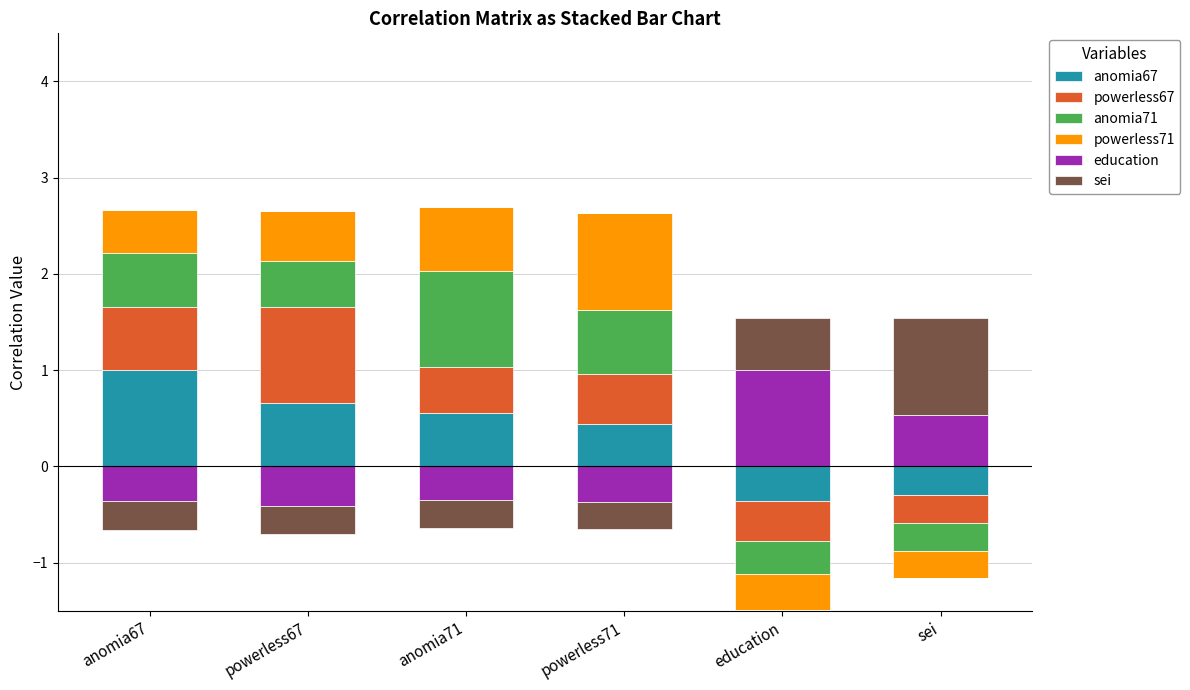

What is the difference between the powerless67 values at powerless71 and powerless67?

0.5